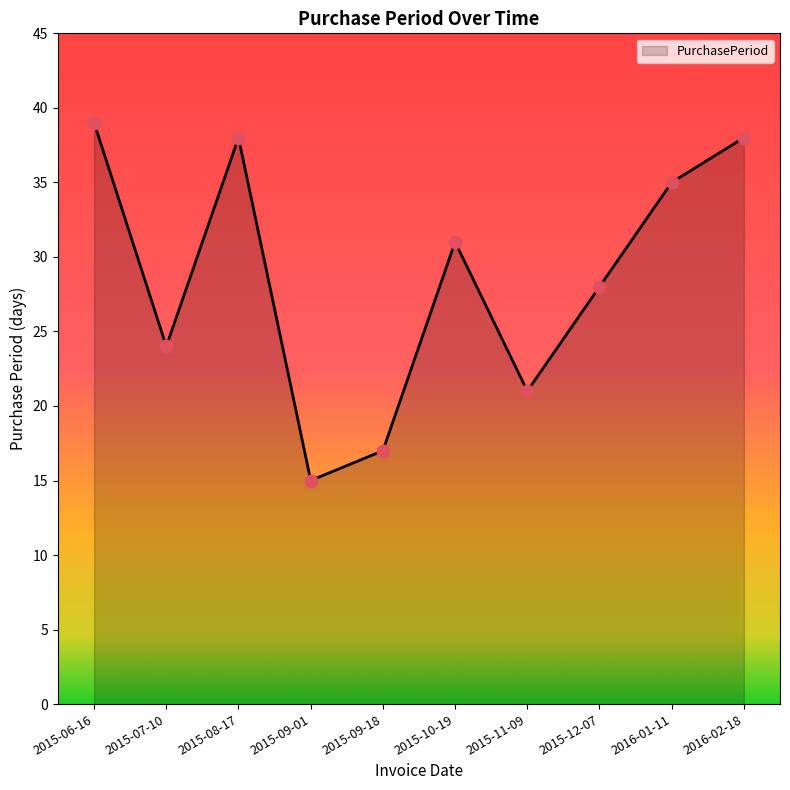

What is the change in value from 2015-09-18 to 2015-10-19?

+14